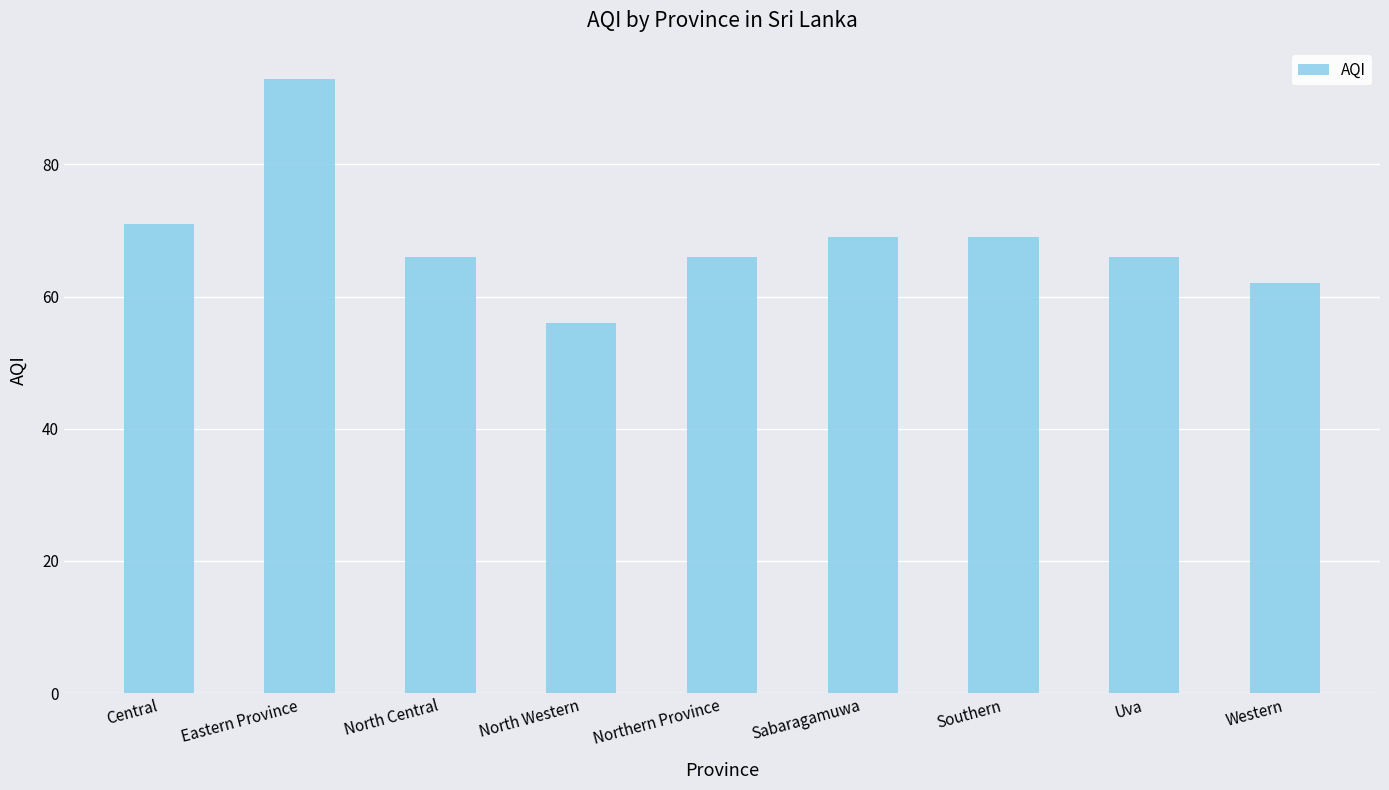

At which label does the data first exceed 66?

Central